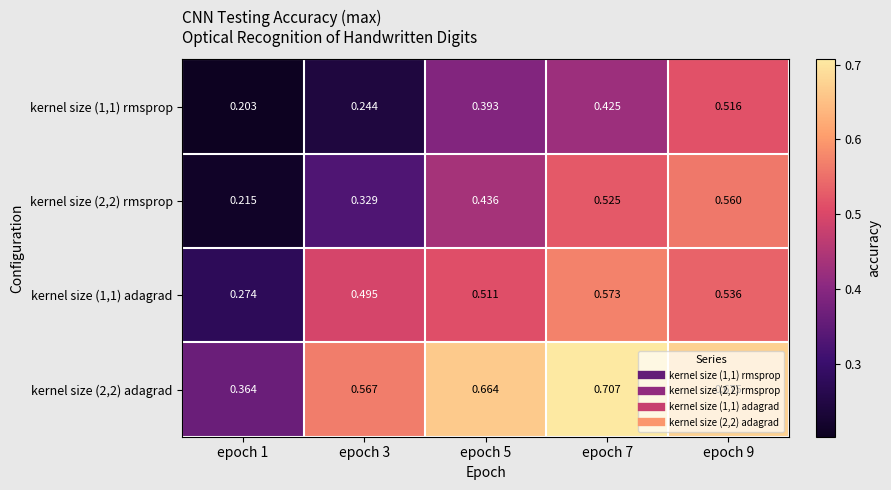

Is the value of kernel size (2,2) adagrad at epoch 1 greater than the value of kernel size (1,1) rmsprop at epoch 7?

No